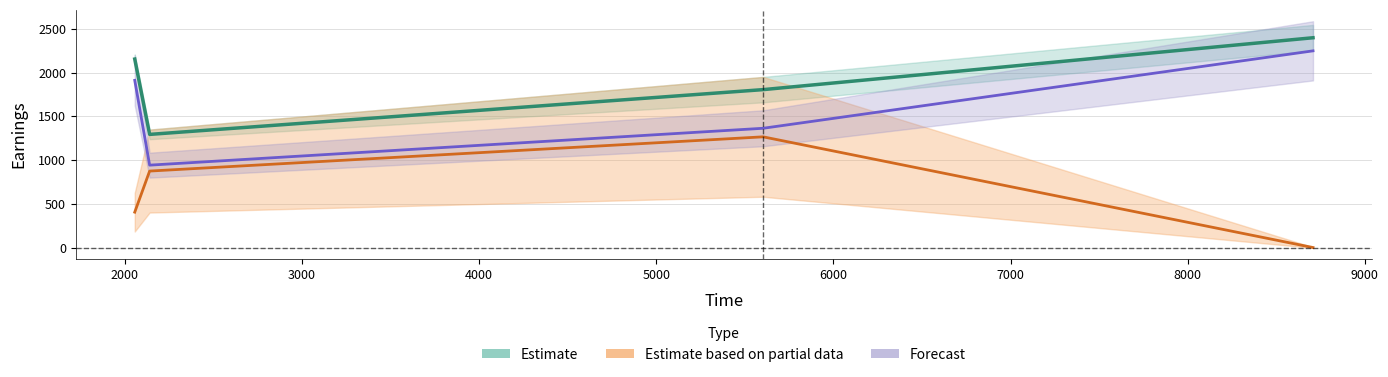

True or false: Estimate based on partial data and Estimate cross at least once.

False